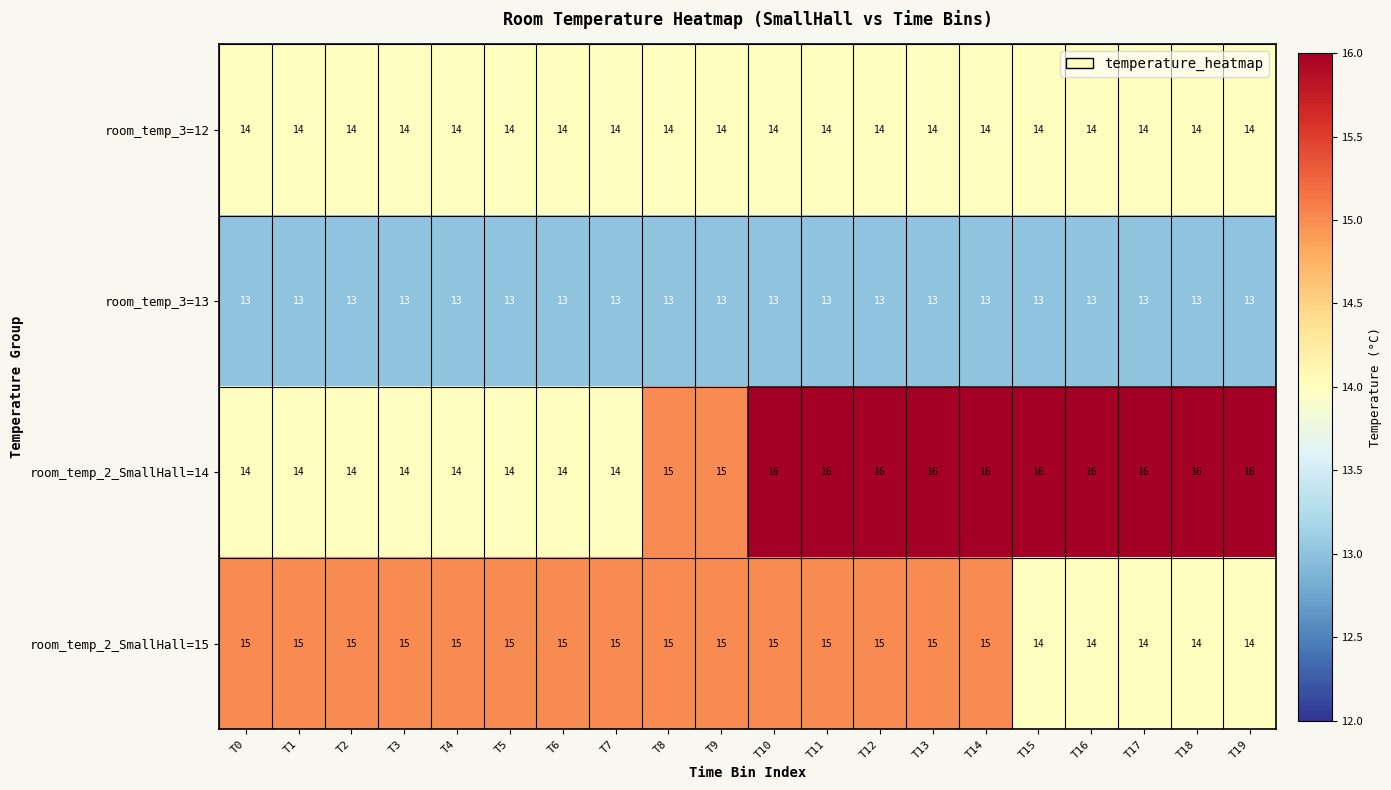

Which series has the largest range (max minus min)?

room_temp_2_SmallHall=14